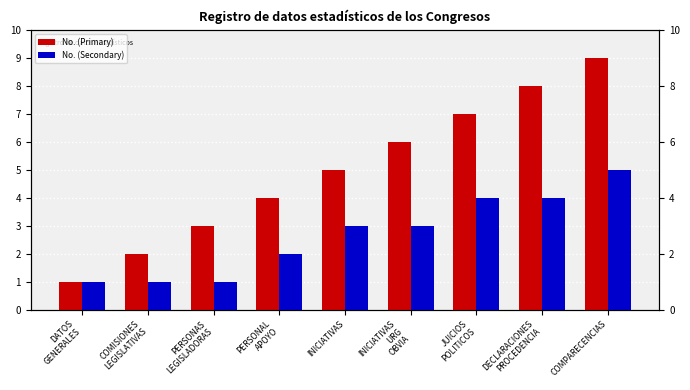

What is the value of the No. (Primary) bar at the 3rd from the left?

3